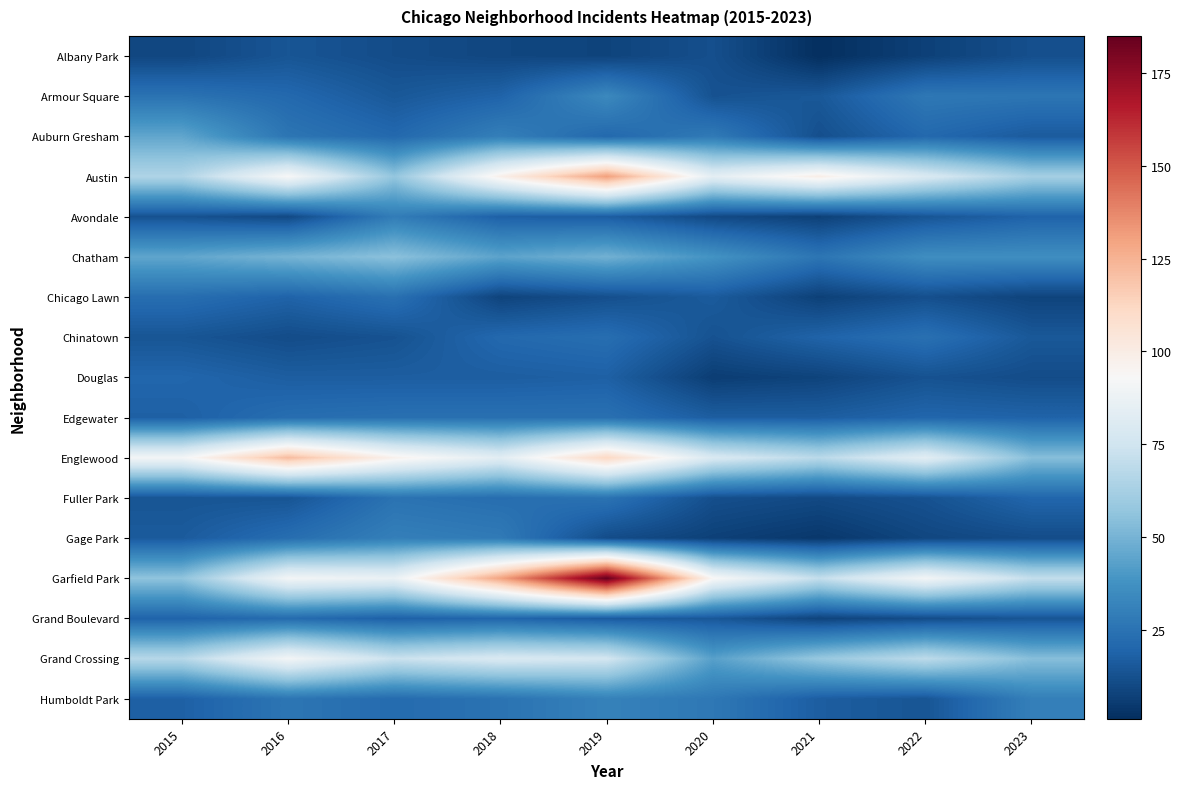

What is the difference between the highest and lowest values at 2022?

84